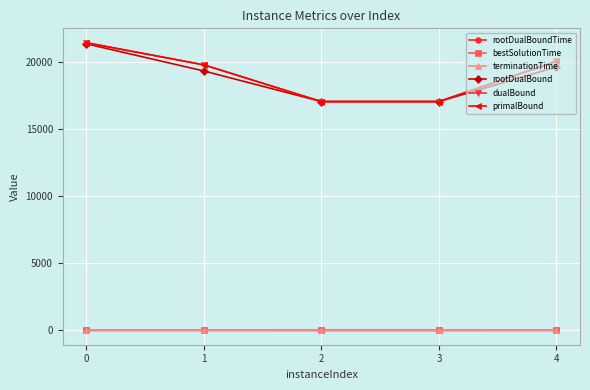

What is the sum of the rootDualBoundTime values at 3 and 0?

0.4